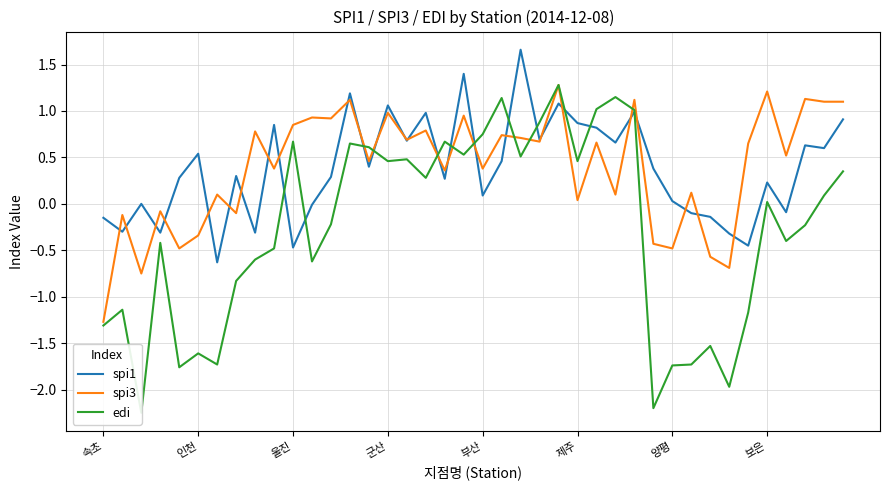

What position from the right is 32?

8